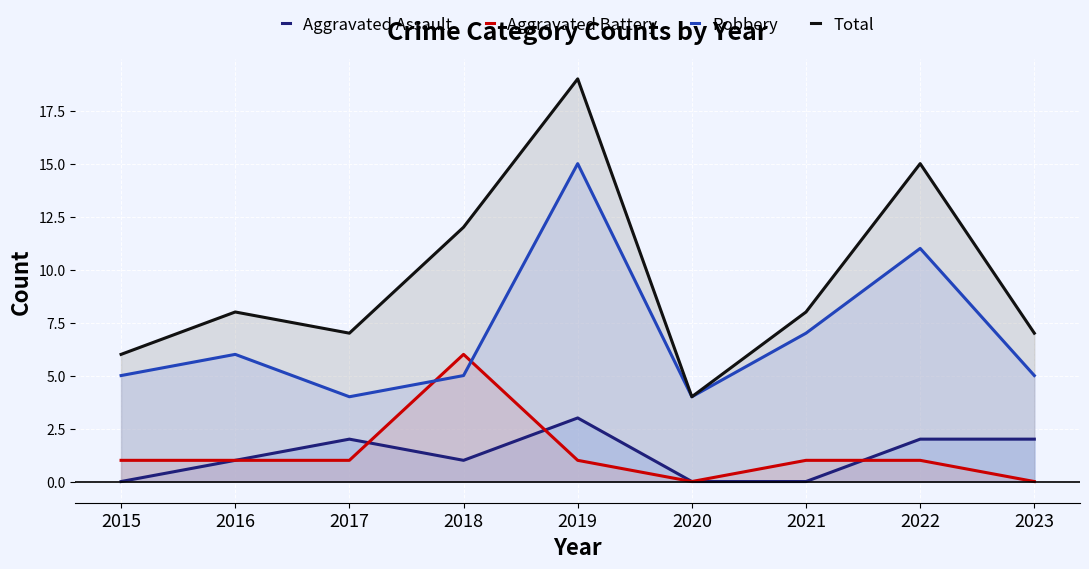

Reading left to right, transcribe all the data shown in this chart.

Aggravated Assault: 0	1	2	1	3	0	0	2	2
Aggravated Battery: 1	1	1	6	1	0	1	1	0
Robbery: 5	6	4	5	15	4	7	11	5
Total: 6	8	7	12	19	4	8	15	7